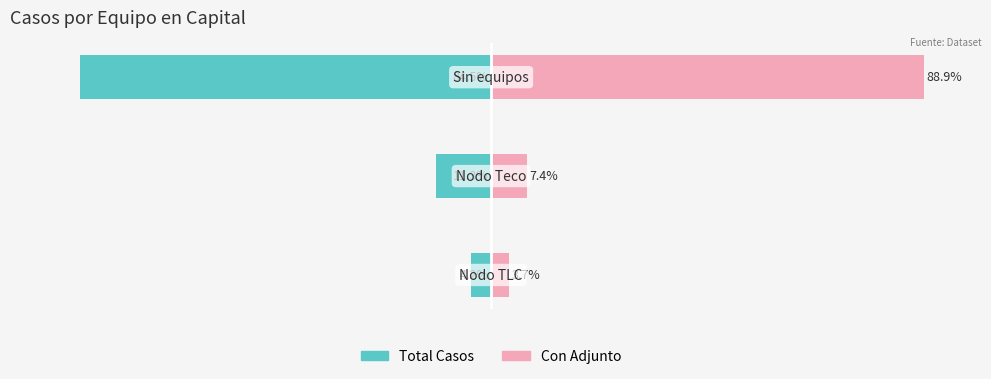

What is the greatest value displayed?

88.9